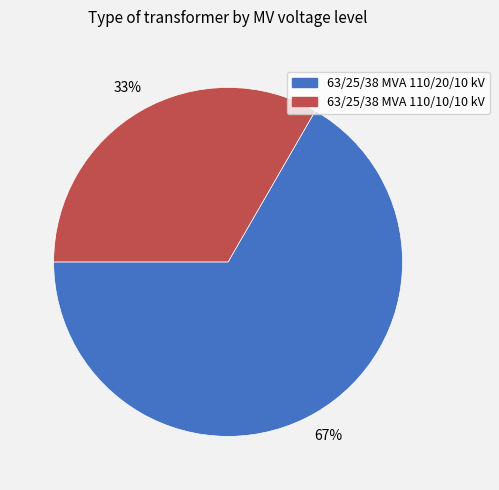

To the nearest percent, what is the average slice percentage?

50%